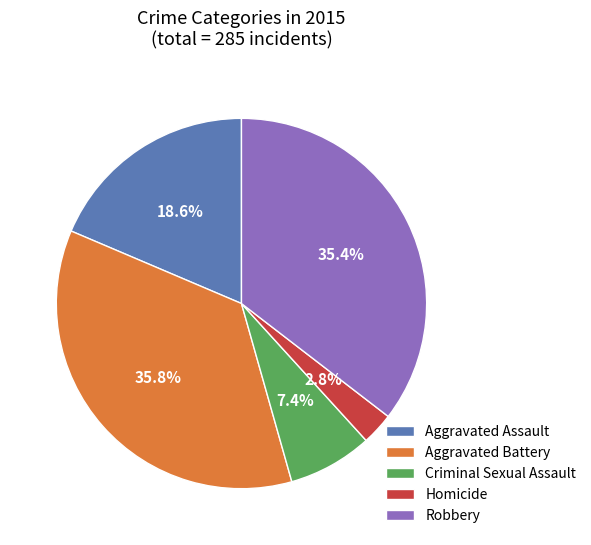

Which category has the smallest portion of the pie?

Homicide